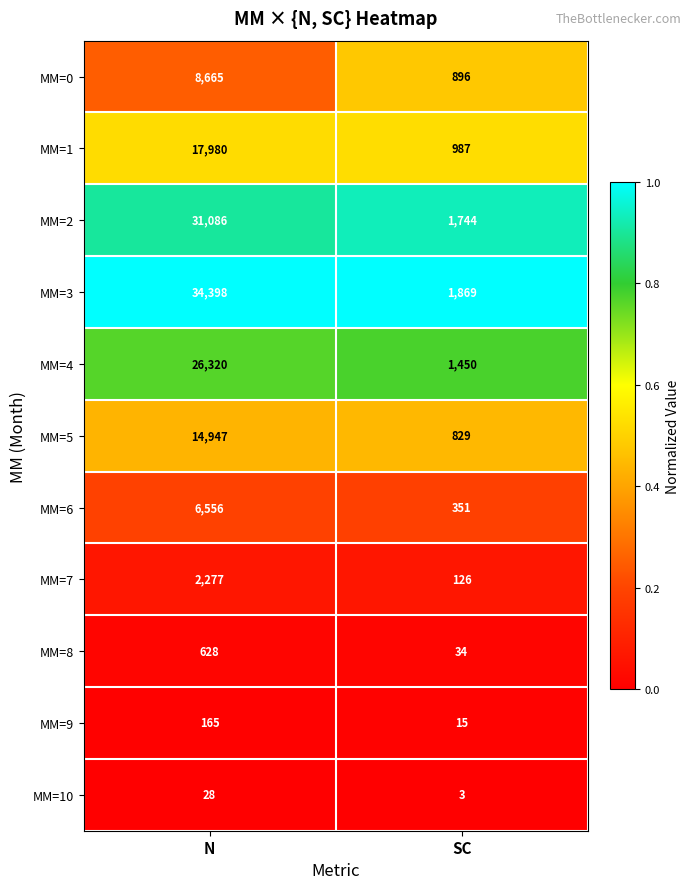

Reading left to right, what are all the values shown in this chart?

MM=0: N=8665	SC=896
MM=1: N=17980	SC=987
MM=2: N=31086	SC=1744
MM=3: N=34398	SC=1869
MM=4: N=26320	SC=1450
MM=5: N=14947	SC=829
MM=6: N=6556	SC=351
MM=7: N=2277	SC=126
MM=8: N=628	SC=34
MM=9: N=165	SC=15
MM=10: N=28	SC=3